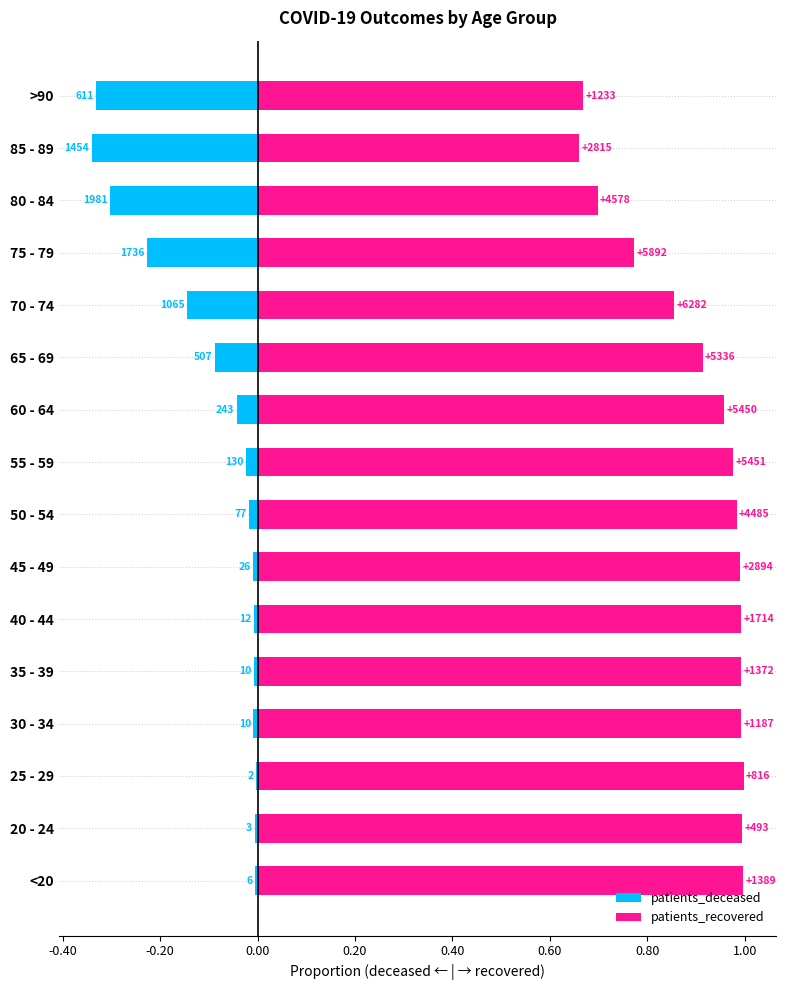

Which series has the widest spread of values?

patients_deceased